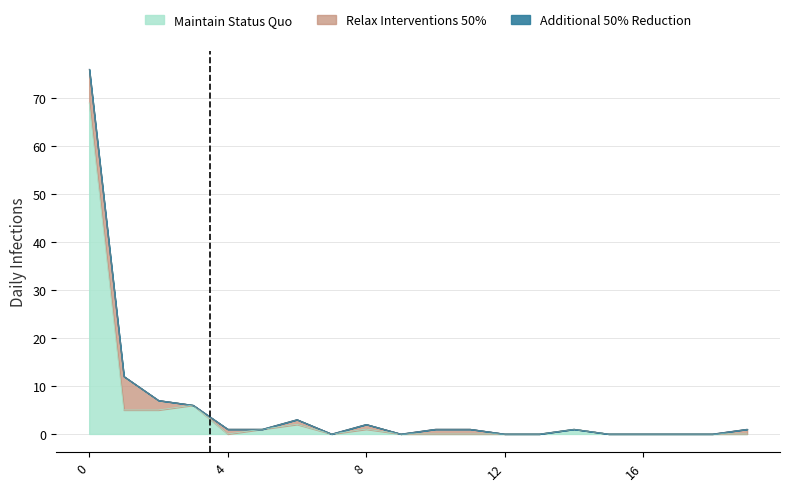

Reading left to right, what are all the values shown in this chart?

Maintain Status Quo: 0=69	1=5	2=5	3=6	4=0	5=1	6=2	7=0	8=1	9=0	10=0	11=0	12=0	13=0	14=1	15=0	16=0	17=0	18=0	19=0
Relax Interventions 50%: 0=7	1=7	2=2	3=0	4=1	5=0	6=1	7=0	8=1	9=0	10=1	11=1	12=0	13=0	14=0	15=0	16=0	17=0	18=0	19=1
Additional 50% Reduction: 0=0	1=0	2=0	3=0	4=0	5=0	6=0	7=0	8=0	9=0	10=0	11=0	12=0	13=0	14=0	15=0	16=0	17=0	18=0	19=0